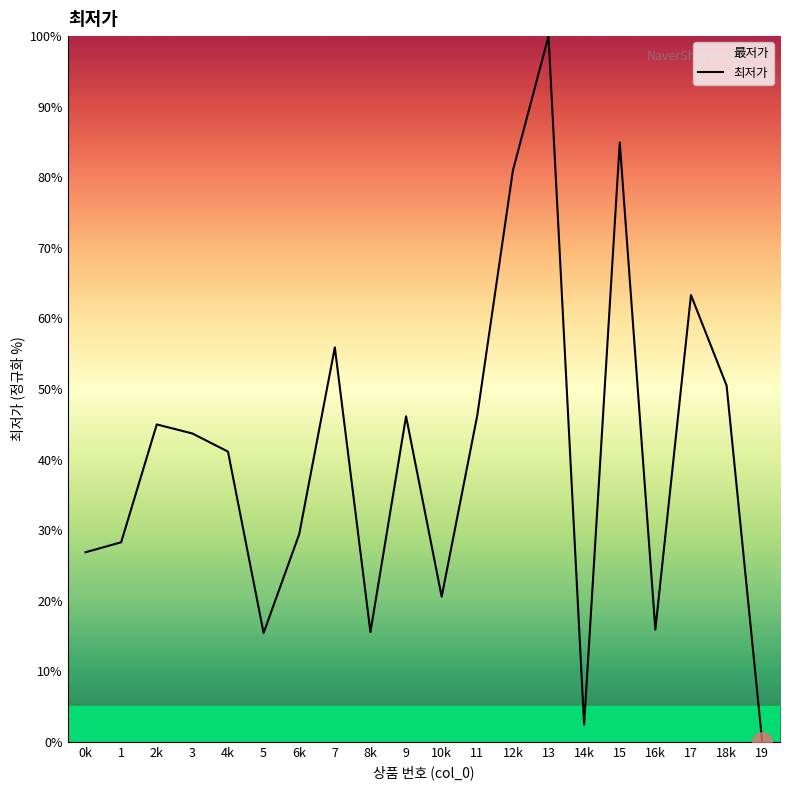

What position from the left is 1?

2